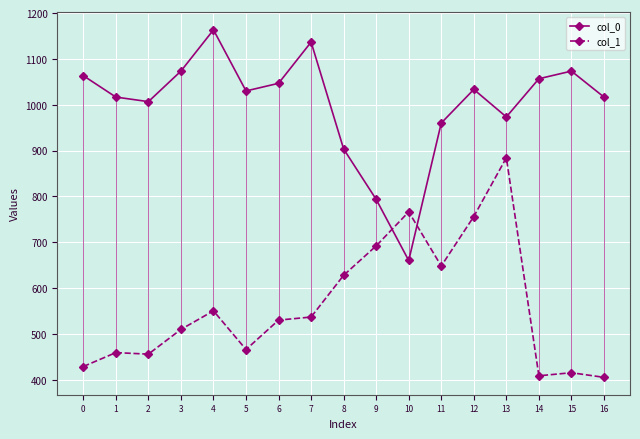

What is the difference between the highest and lowest values at 11?

312.0